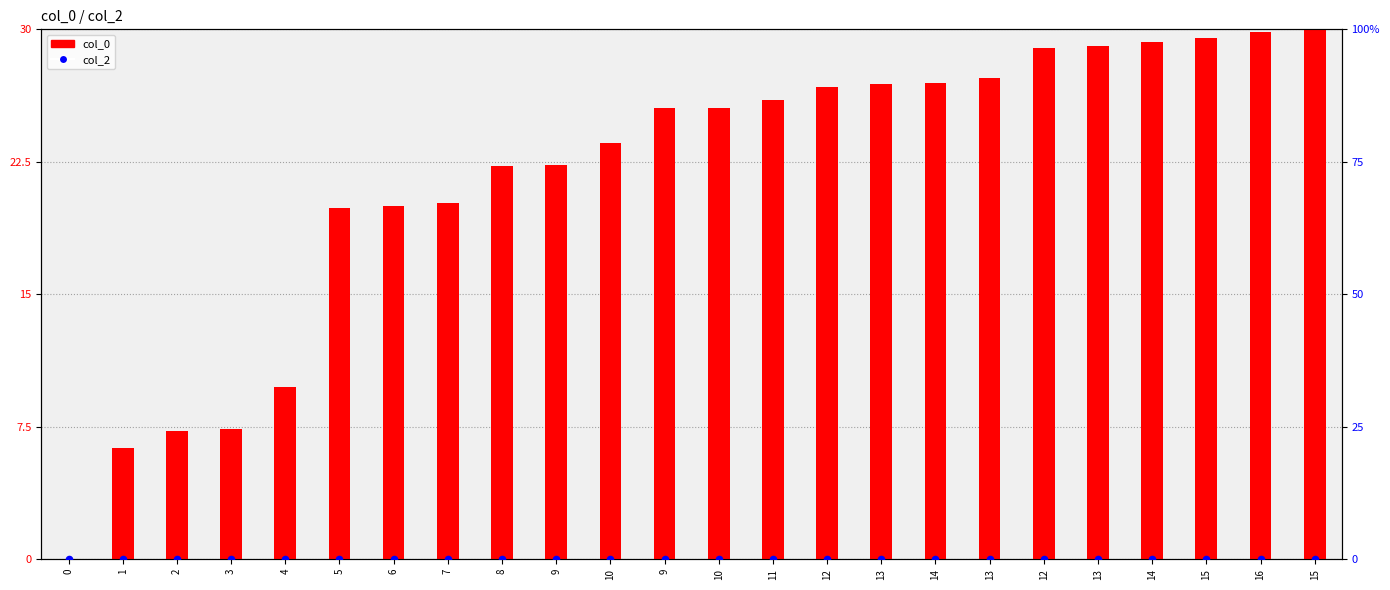

What is the total value across all series at 10?

23.5